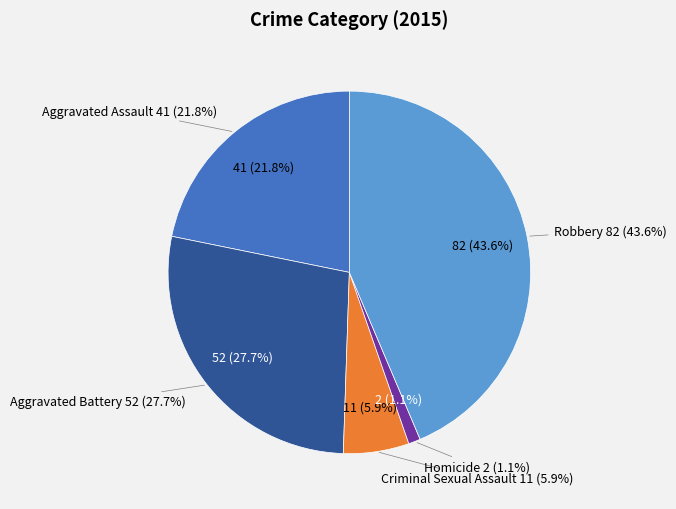

Is there any slice that represents more than half of the pie?

No